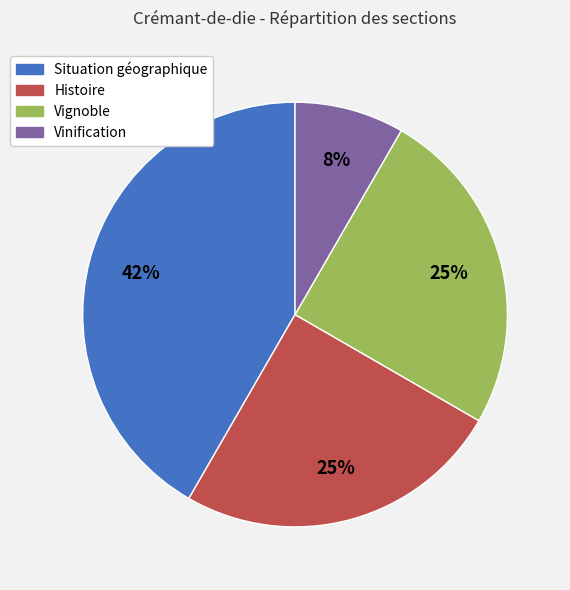

How many slices are in this pie chart?

4